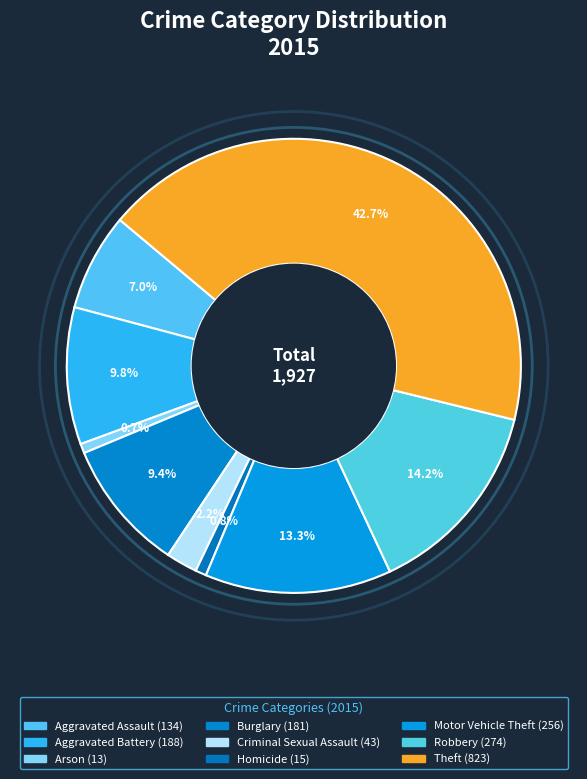

To the nearest percent, what is the difference between the Theft and Burglary slice percentages?

33%